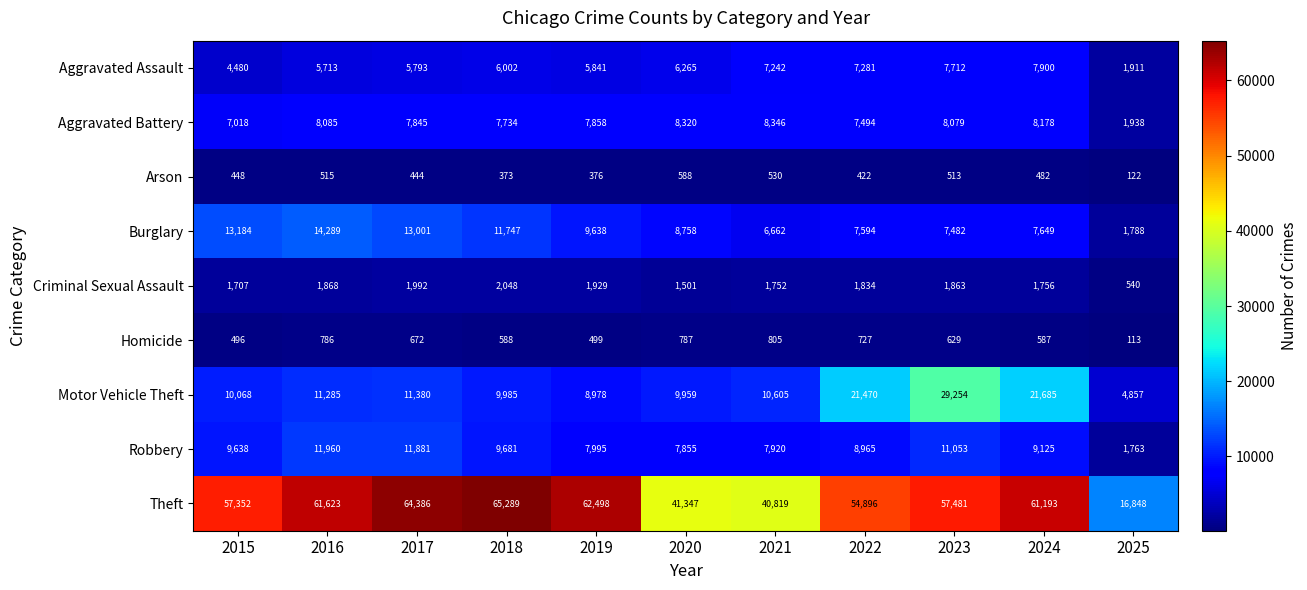

Where is Criminal Sexual Assault nearest to the value 1294?

2020